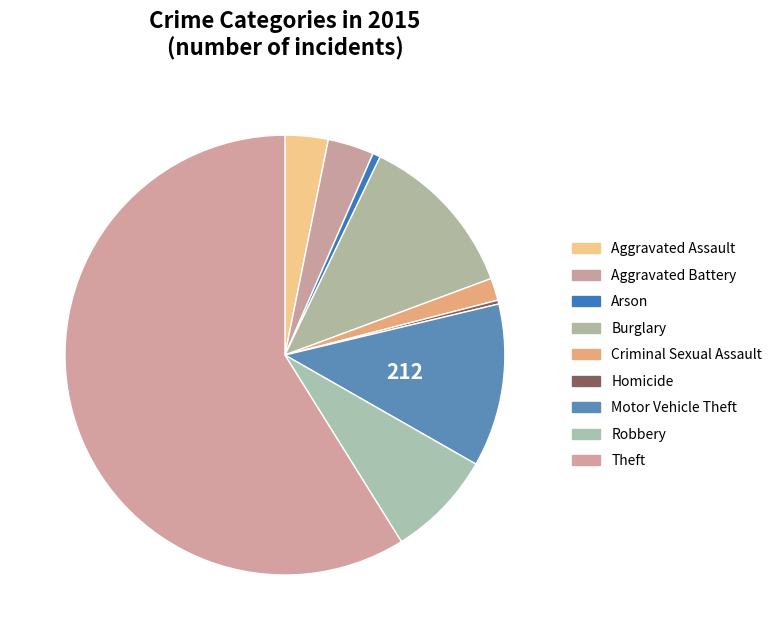

Which has a higher value, Motor Vehicle Theft or Aggravated Battery?

Motor Vehicle Theft